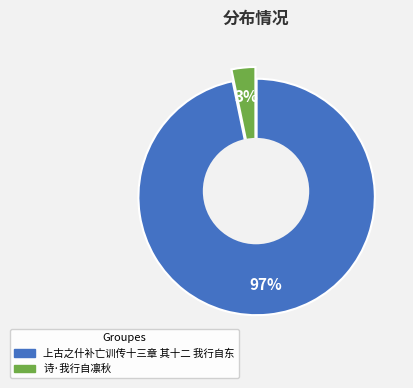

What percentage is the 上古之什补亡训传十三章 其十二 我行自东 slice, to the nearest percent?

97%